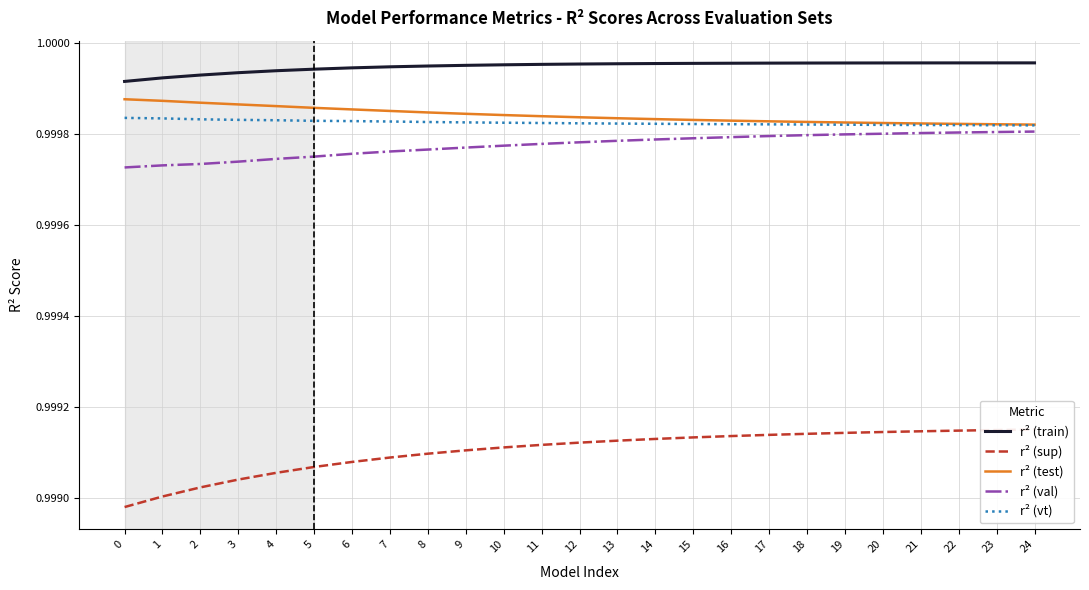

True or false: r² (sup) and r² (vt) intersect in this chart.

False